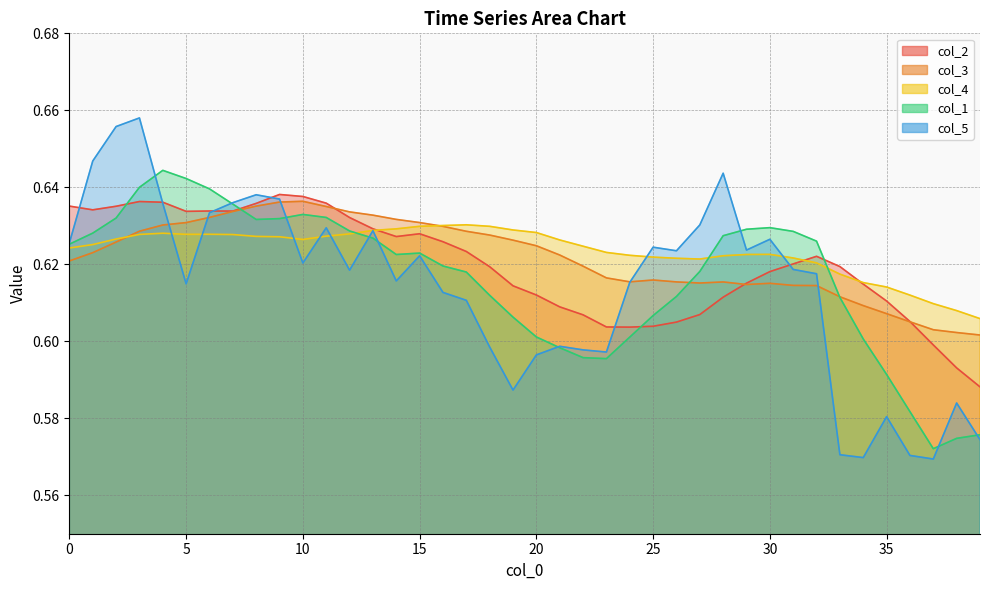

At which label is col_3 closest to 0?

39